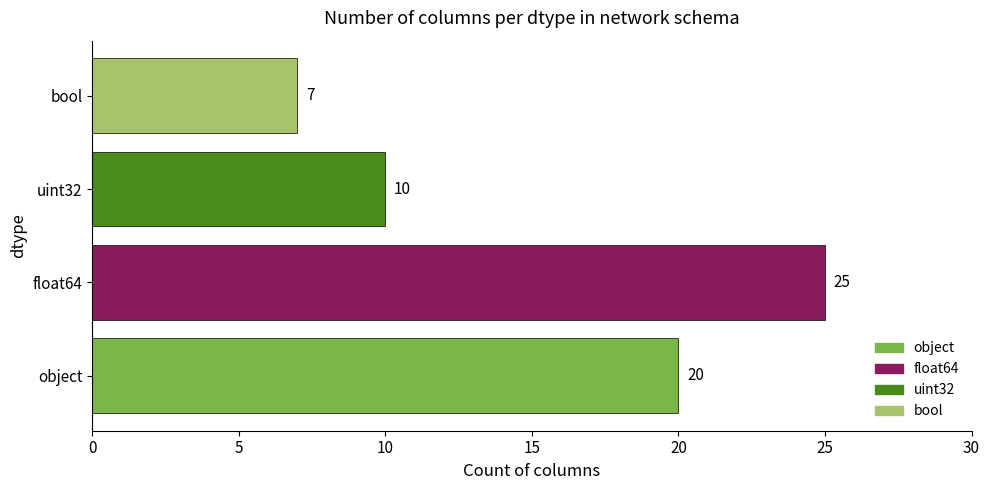

Count the values in the range 10 to 25.

3